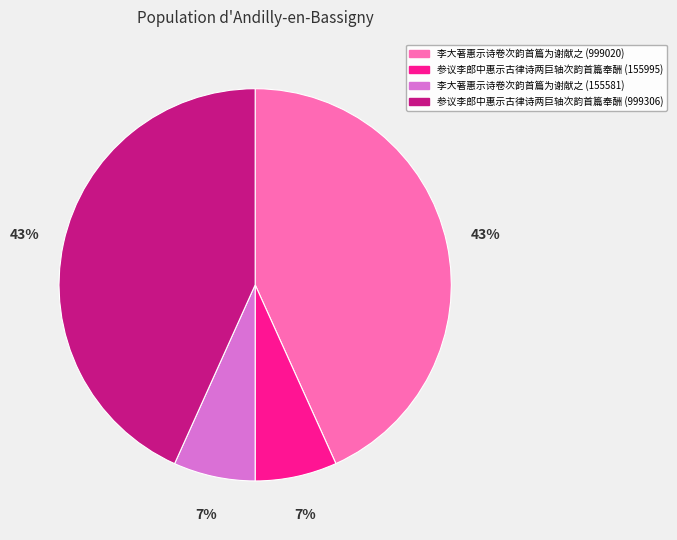

Does 参议李郎中惠示古律诗两巨轴次韵首篇奉酬 (155995) represent more than half of the total?

No